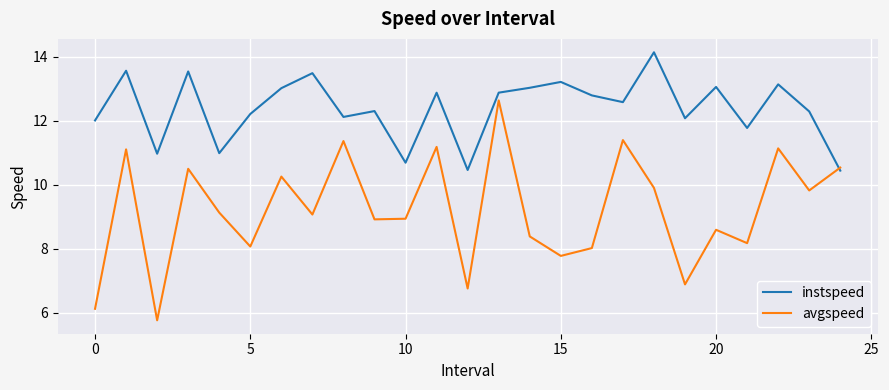

What are all the series names shown in the legend?

instspeed, avgspeed